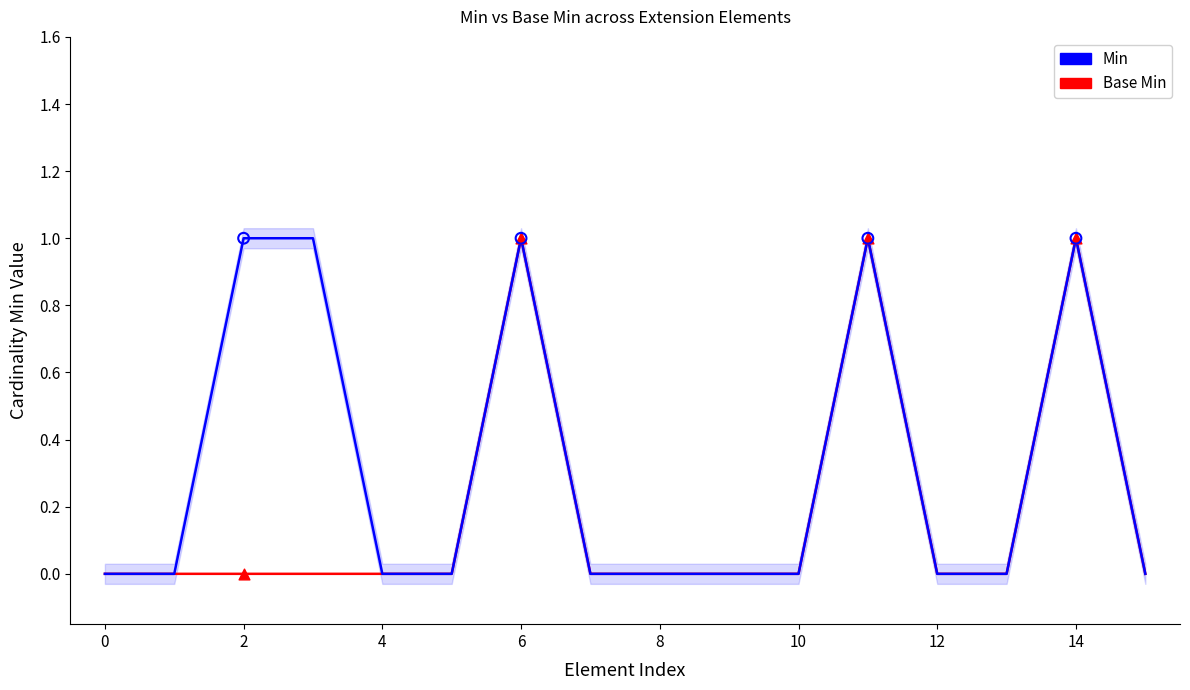

Is the value of Base Min at 14 greater than the value of Min at 14?

No